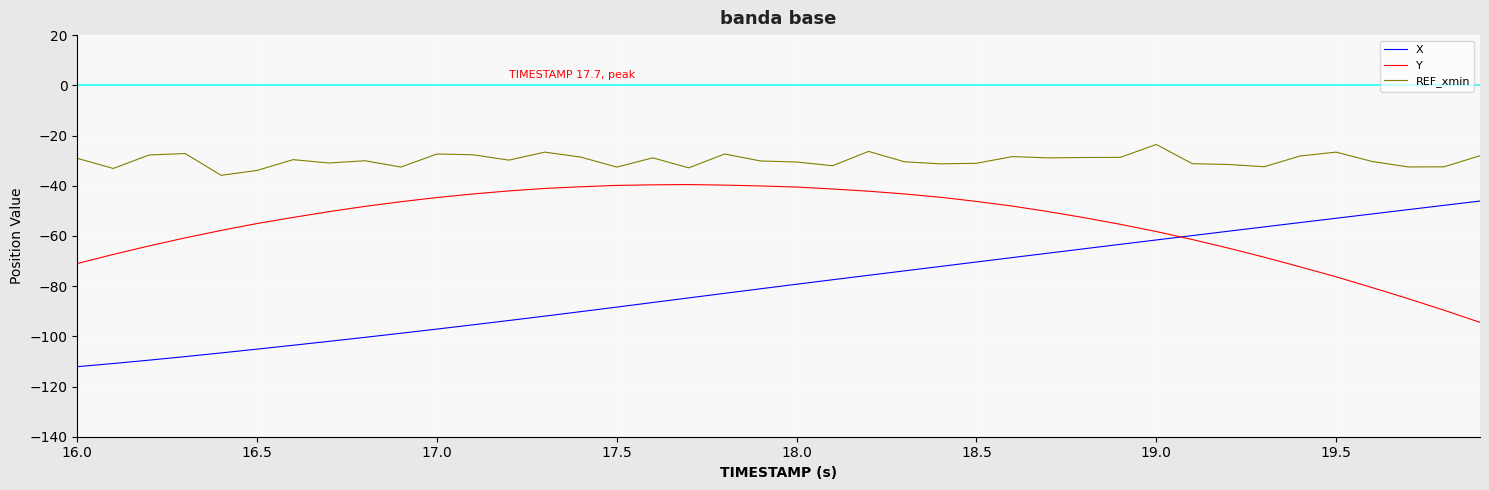

How many distinct data groups are displayed?

3